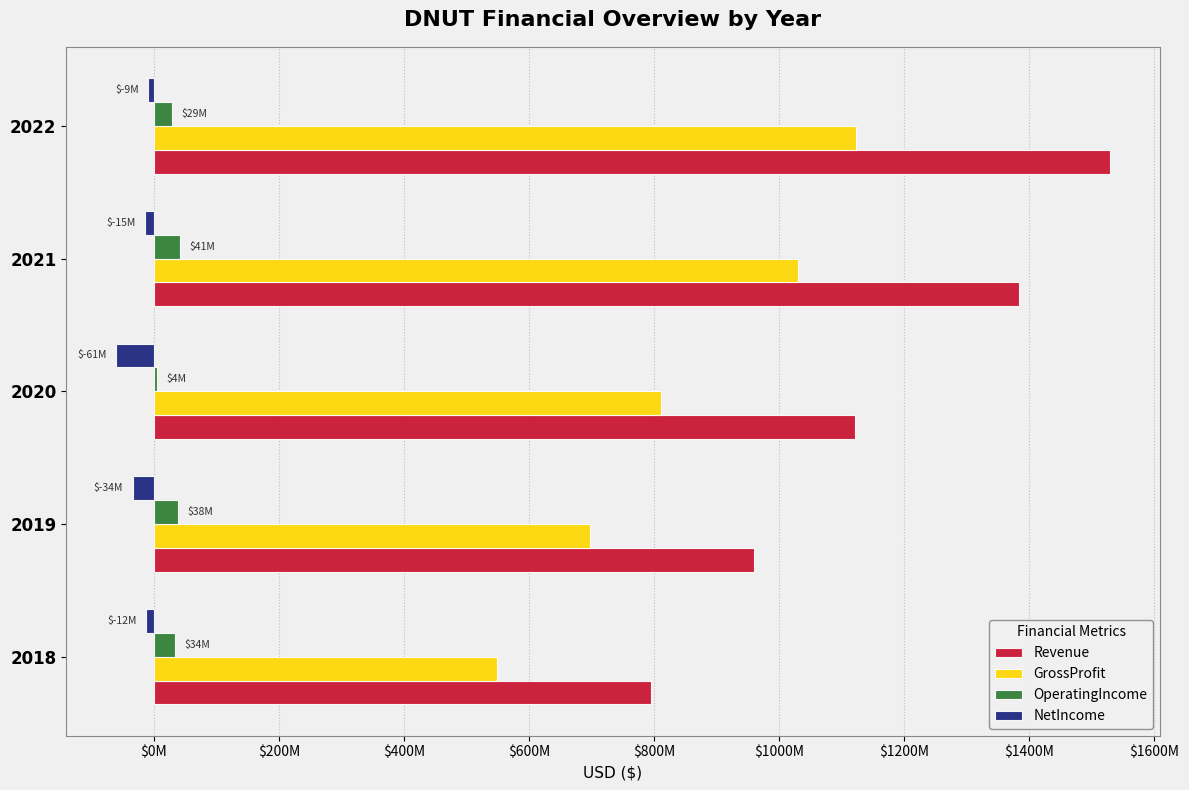

Rank the series by their maximum value, from highest to lowest.

Revenue, GrossProfit, OperatingIncome, NetIncome